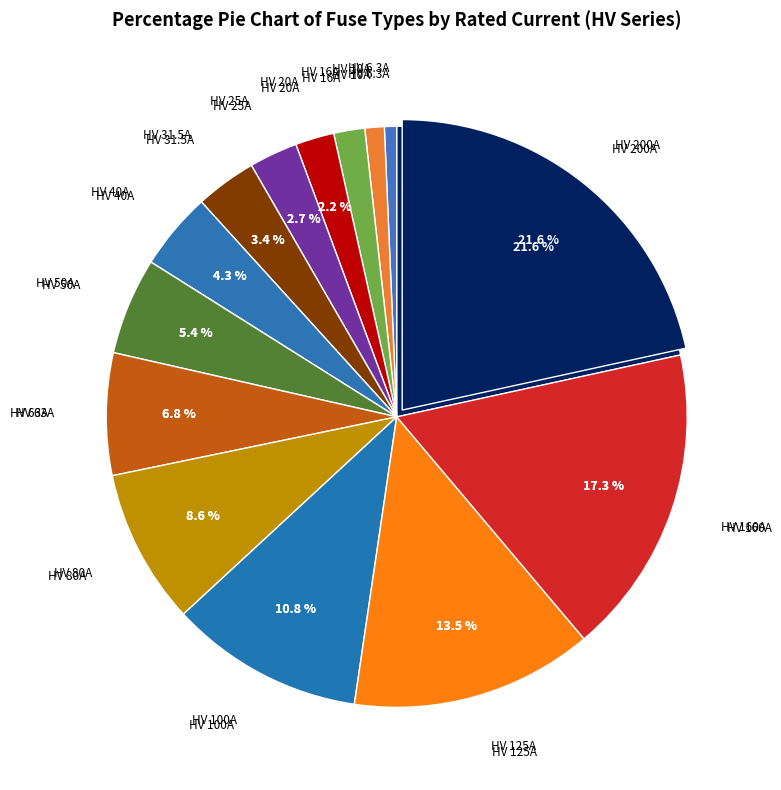

Rank the categories by value from lowest to highest.

HV 6.3A, HV 10A, HV 16A, HV 20A, HV 25A, HV 31.5A, HV 40A, HV 50A, HV 63A, HV 80A, HV 100A, HV 125A, HV 160A, HV 200A